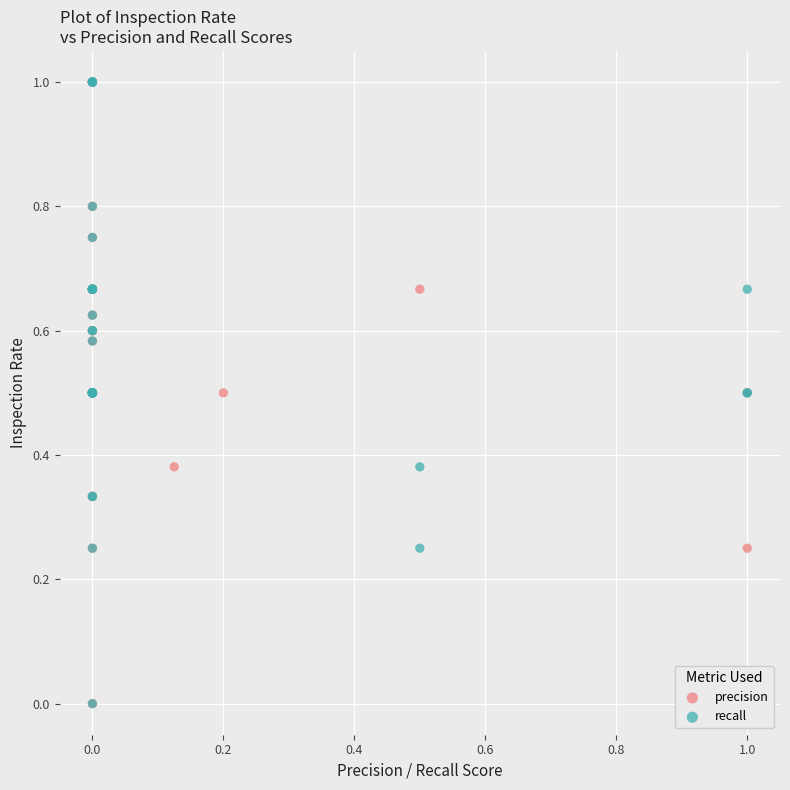

What are all the series names shown in the legend?

precision, recall